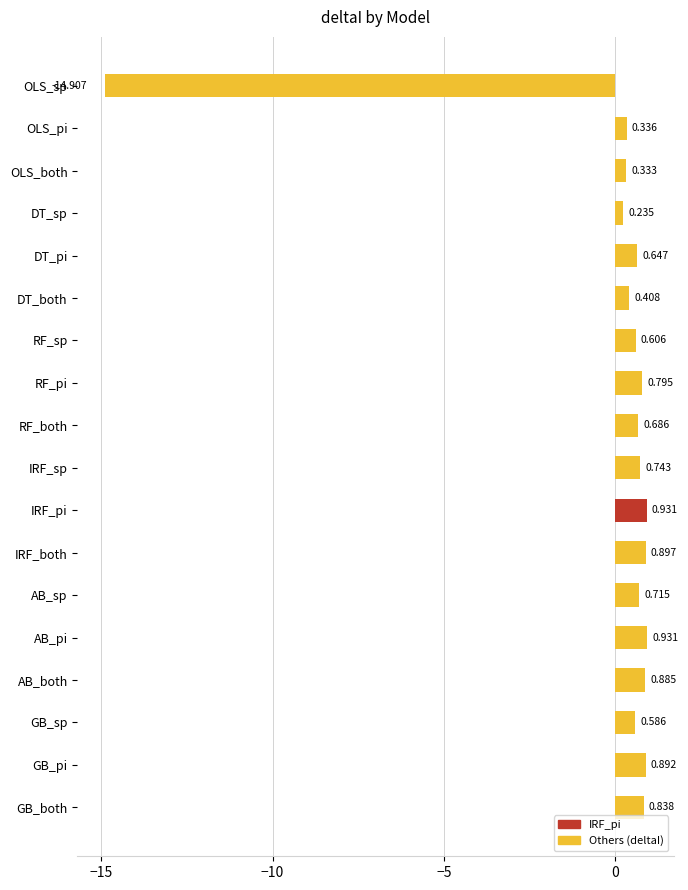

What is the sum of all values?

-3.4